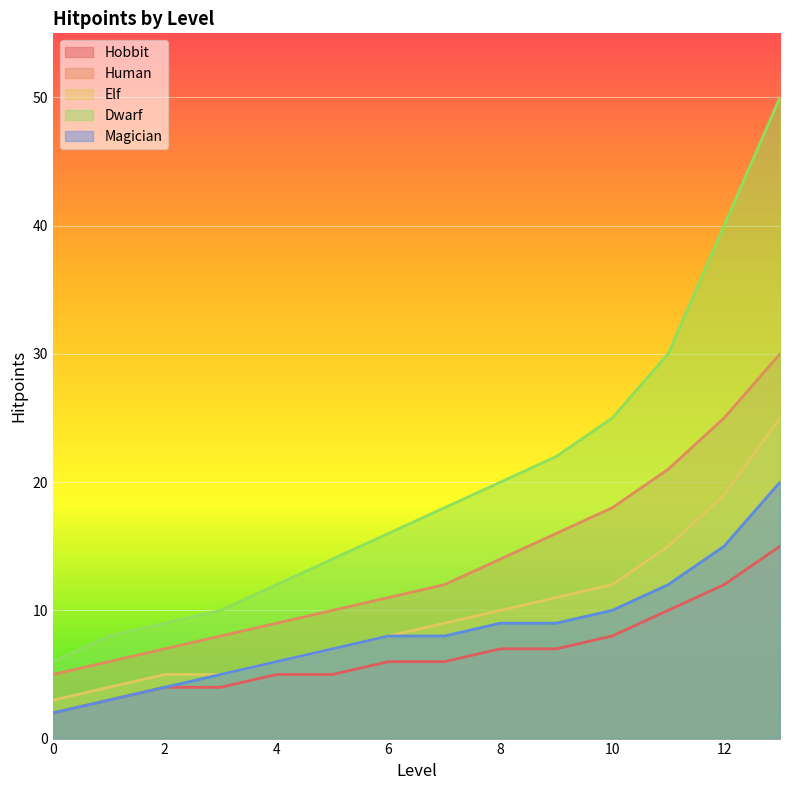

Reading left to right, what are all the values shown in this chart?

Hobbit: 2	3	4	4	5	5	6	6	7	7	8	10	12	15
Human: 5	6	7	8	9	10	11	12	14	16	18	21	25	30
Elf: 3	4	5	5	6	7	8	9	10	11	12	15	19	25
Dwarf: 6	8	9	10	12	14	16	18	20	22	25	30	40	50
Magician: 2	3	4	5	6	7	8	8	9	9	10	12	15	20